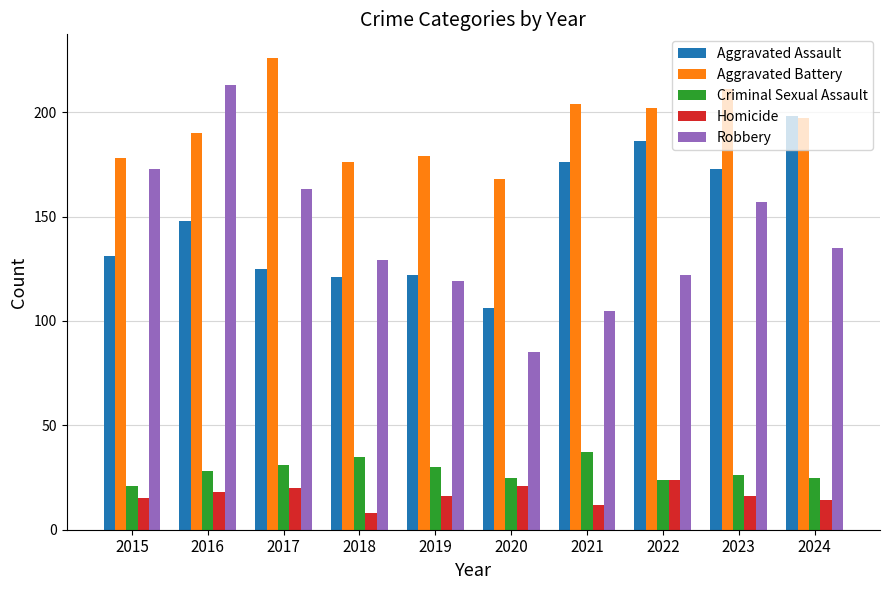

What is the approximate value of Aggravated Battery at 2019, to the nearest 10?

180